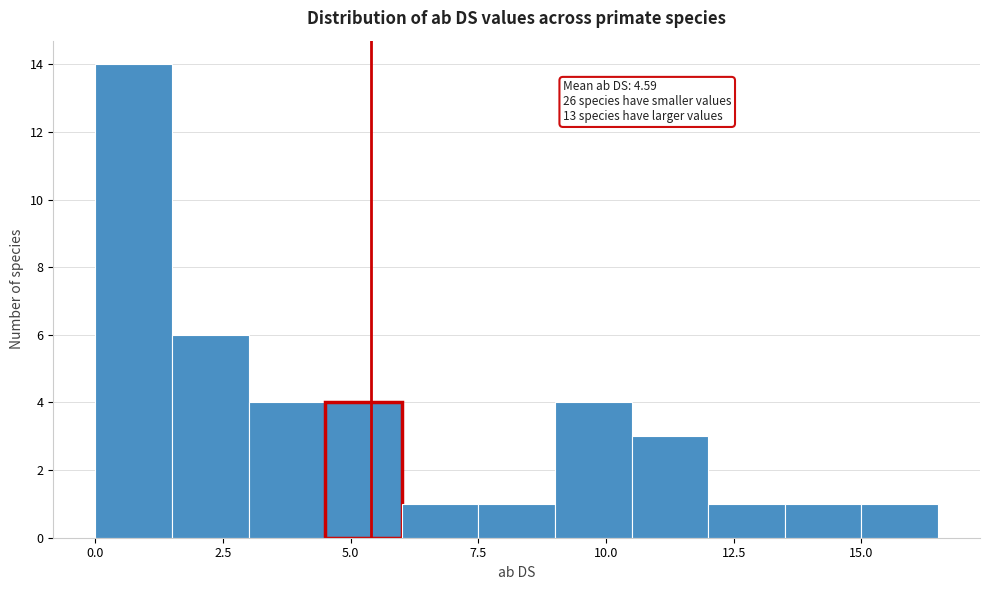

Read against the x-axis, roughly where is the centre of the tallest bar?

1.0